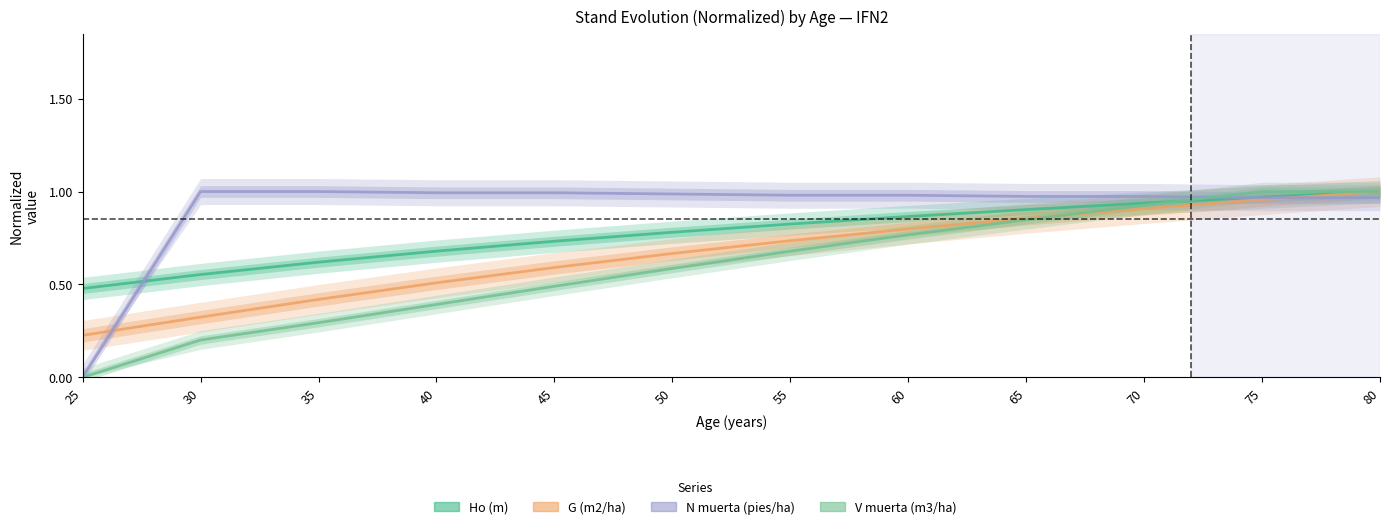

Rank the series by their average value, from highest to lowest.

N muerta (pies/ha), Ho (m), G (m2/ha), V muerta (m3/ha)